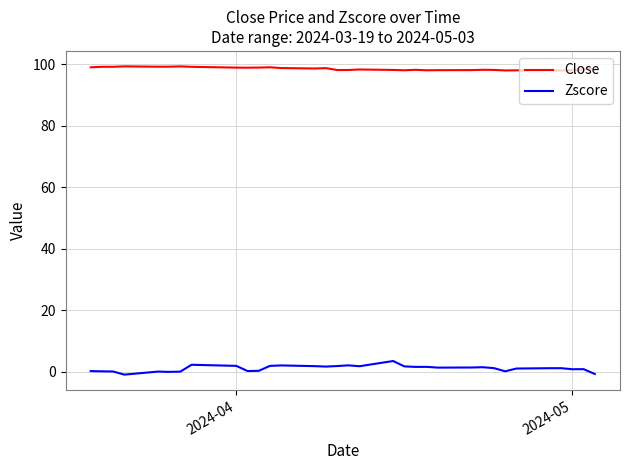

List the series in order of their overall mean, lowest first.

Zscore, Close